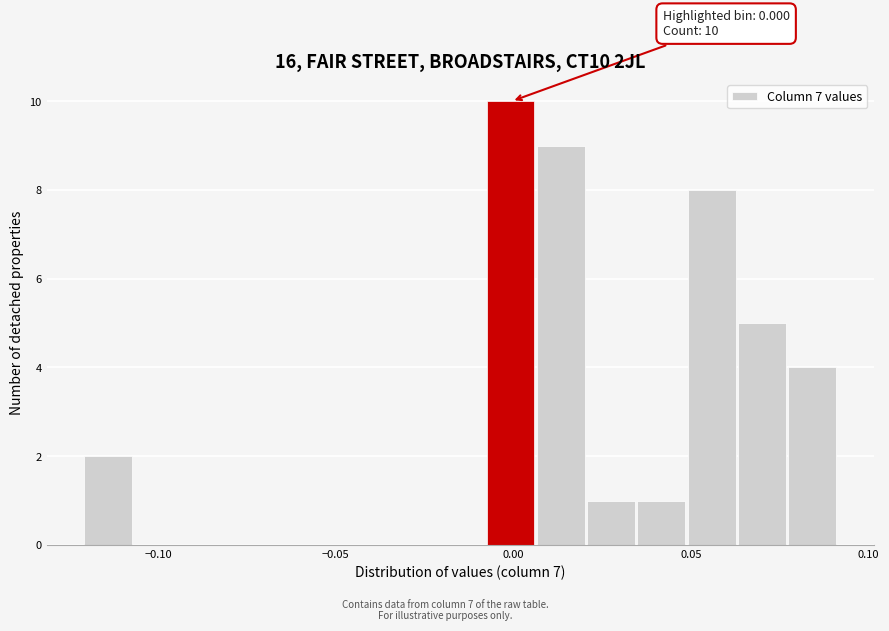

Around what value on the x-axis is the tallest bar? Give the approximate position of its centre, as read against the axis.

0.000